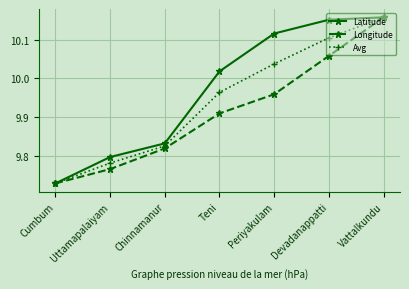

What are all the series names shown in the legend?

Latitude, Longitude, Avg